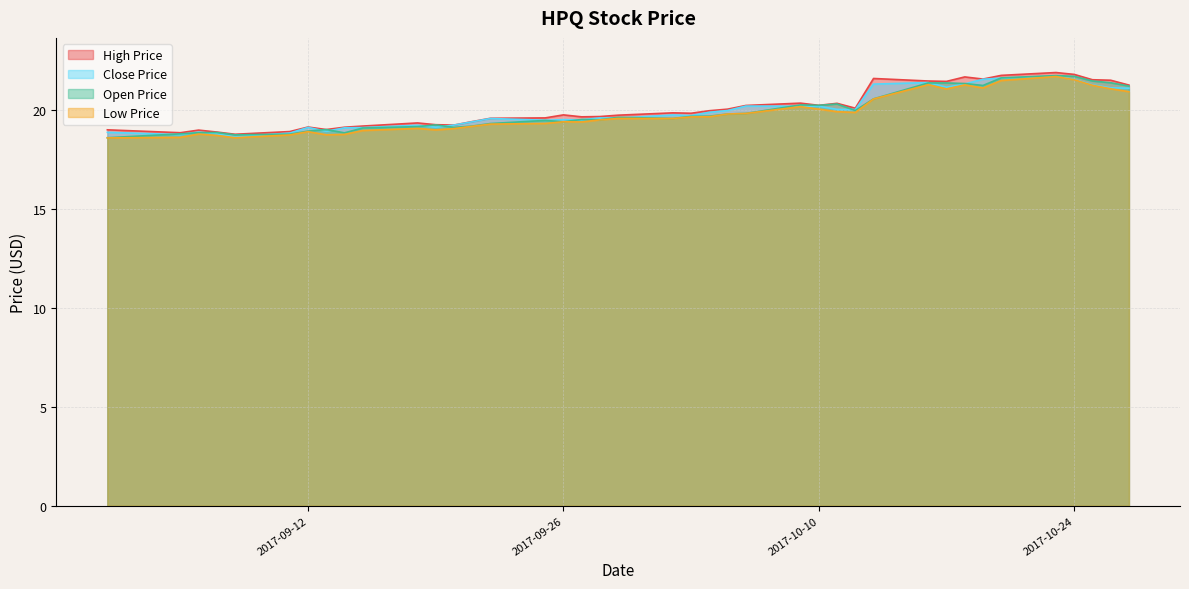

What is the difference between the second highest and minimum values in the low_price series?

2.9